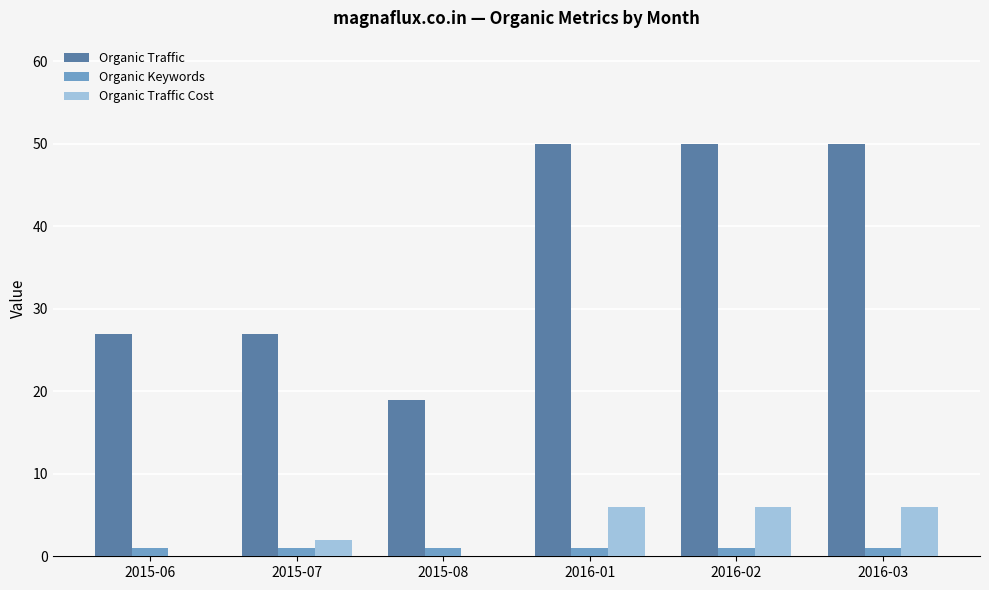

True or false: Organic Traffic Cost has a value of 6 at 2016-03.

True